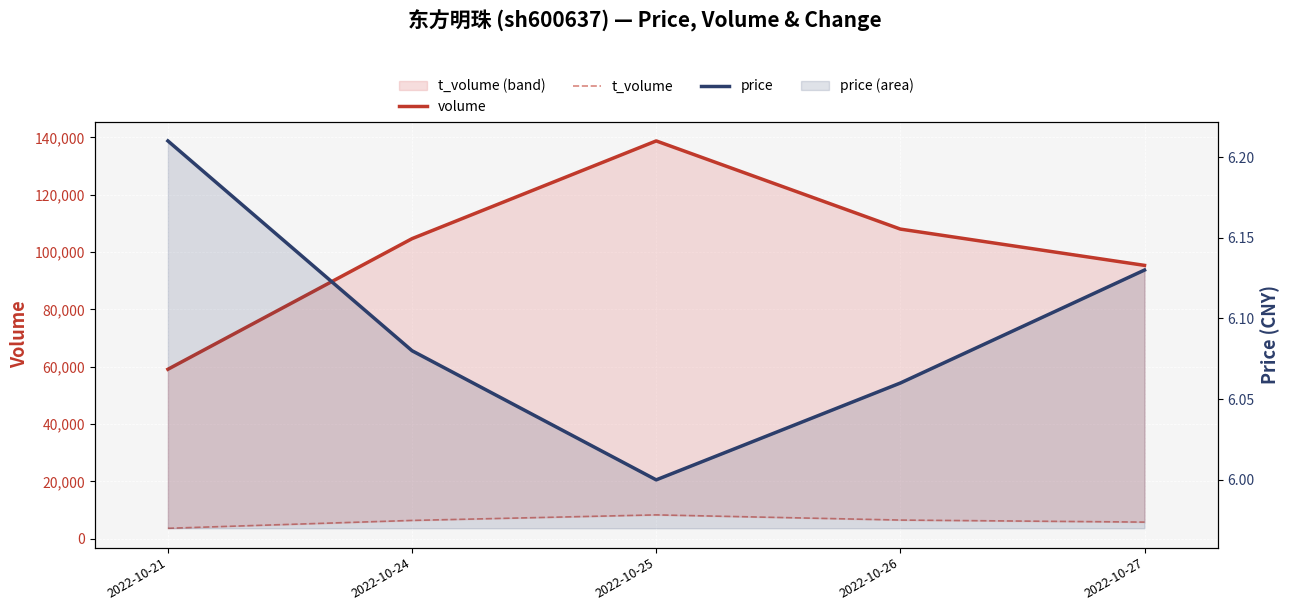

Rank the categories by price value from highest to lowest.

2022-10-21, 2022-10-27, 2022-10-24, 2022-10-26, 2022-10-25